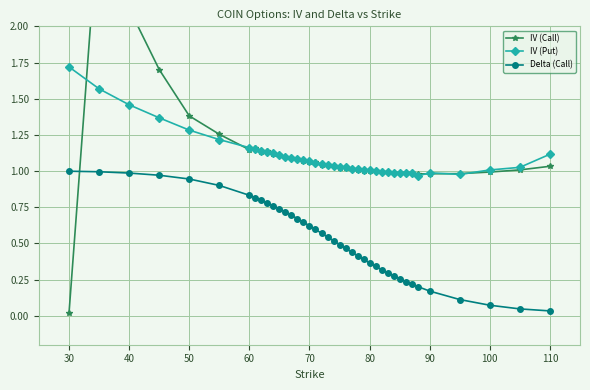

Rank the series by their maximum value, from lowest to highest.

Delta (Call), IV (Put), IV (Call)